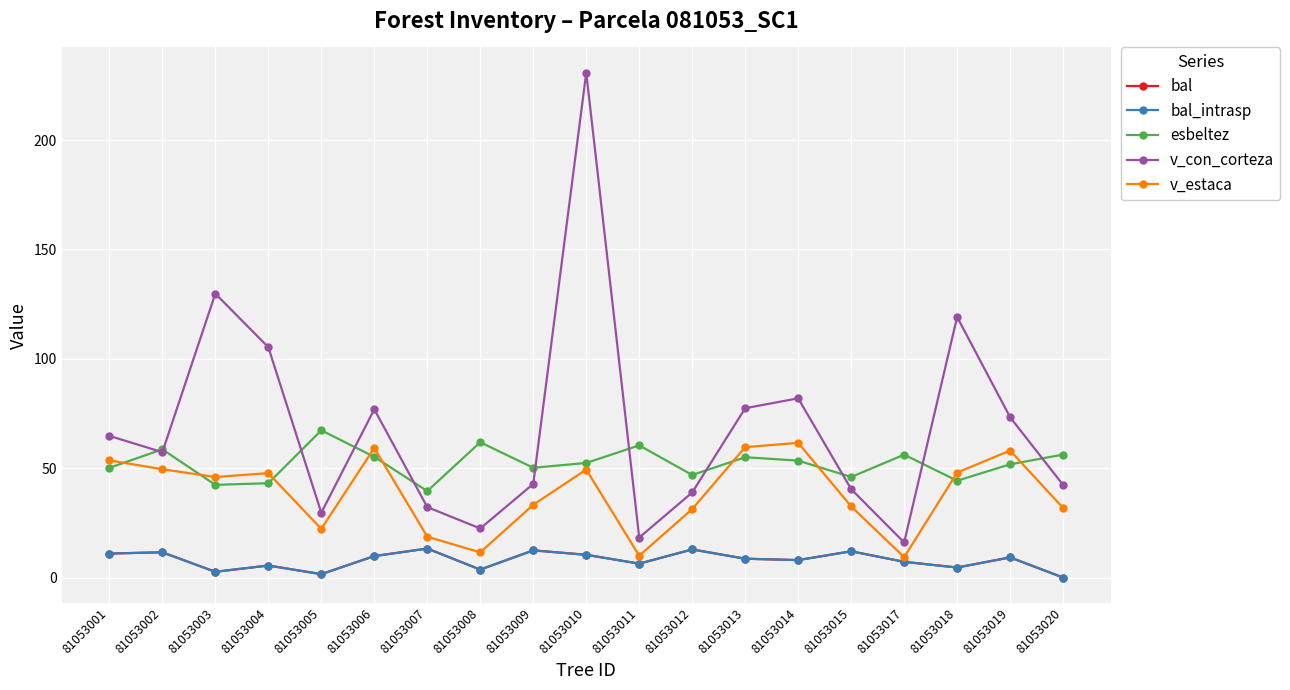

Reading right to left, what are all the values shown in this chart?

bal: 81053020=0.0	81053019=9.2	81053018=4.6	81053017=7.2	81053015=12.0	81053014=8.0	81053013=8.6	81053012=12.8	81053011=6.4	81053010=10.4	81053009=12.4	81053008=3.6	81053007=13.3	81053006=9.8	81053005=1.6	81053004=5.5	81053003=2.6	81053002=11.5	81053001=11.0
bal_intrasp: 81053020=0.0	81053019=9.2	81053018=4.6	81053017=7.2	81053015=12.0	81053014=8.0	81053013=8.6	81053012=12.8	81053011=6.4	81053010=10.4	81053009=12.4	81053008=3.6	81053007=13.3	81053006=9.8	81053005=1.6	81053004=5.5	81053003=2.6	81053002=11.5	81053001=11.0
esbeltez: 81053020=56.2	81053019=51.8	81053018=44.3	81053017=56.2	81053015=46.0	81053014=53.5	81053013=55.0	81053012=46.9	81053011=60.4	81053010=52.4	81053009=50.2	81053008=61.9	81053007=39.5	81053006=55.2	81053005=67.3	81053004=43.1	81053003=42.4	81053002=58.6	81053001=50.2
v_con_corteza: 81053020=42.3	81053019=73.3	81053018=119.1	81053017=16.0	81053015=40.4	81053014=82.0	81053013=77.4	81053012=38.9	81053011=18.3	81053010=230.8	81053009=42.8	81053008=22.4	81053007=32.2	81053006=76.9	81053005=29.6	81053004=105.3	81053003=129.8	81053002=57.3	81053001=64.8
v_estaca: 81053020=31.8	81053019=58.0	81053018=48.0	81053017=9.3	81053015=32.5	81053014=61.6	81053013=59.6	81053012=31.3	81053011=10.0	81053010=49.4	81053009=33.3	81053008=11.5	81053007=18.7	81053006=59.2	81053005=22.3	81053004=47.7	81053003=46.0	81053002=49.5	81053001=53.6